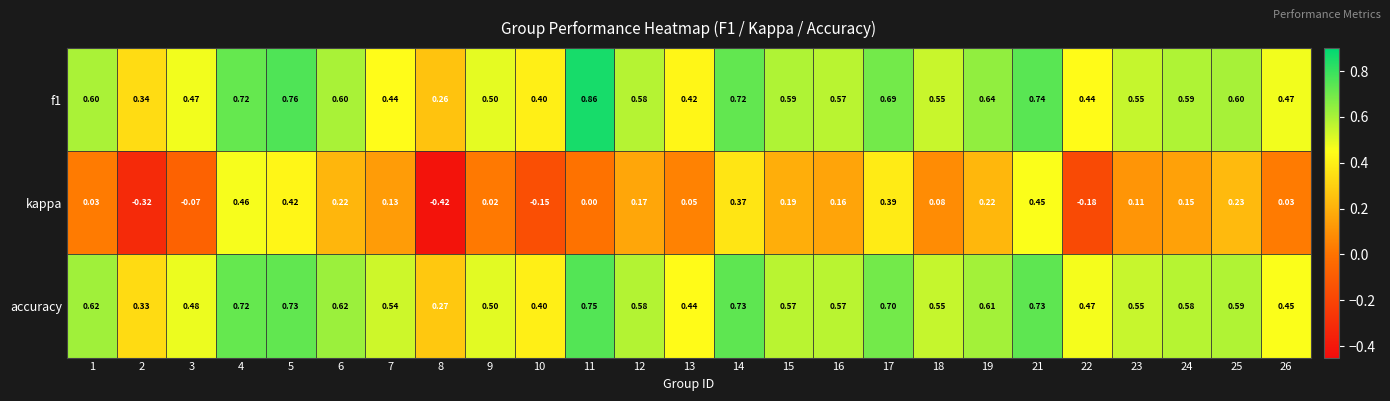

Is the value of f1 at 3 greater than the value of kappa at 16?

Yes